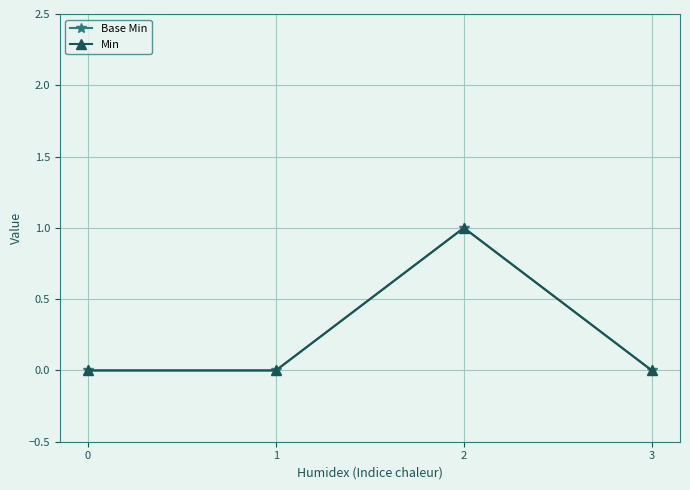

Rank the series at 2 from lowest to highest value.

Base Min, Min